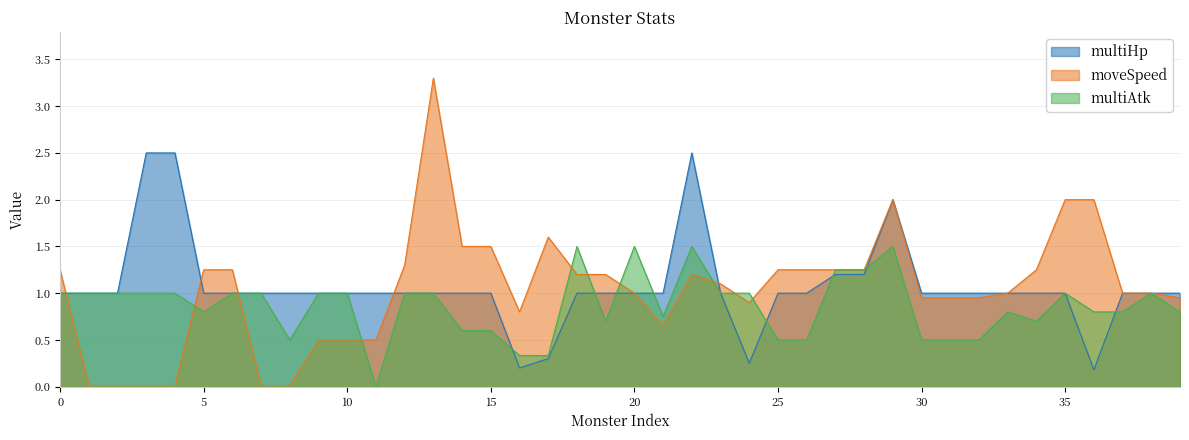

What is the value of the multiAtk point at the 15th from the left?

0.6